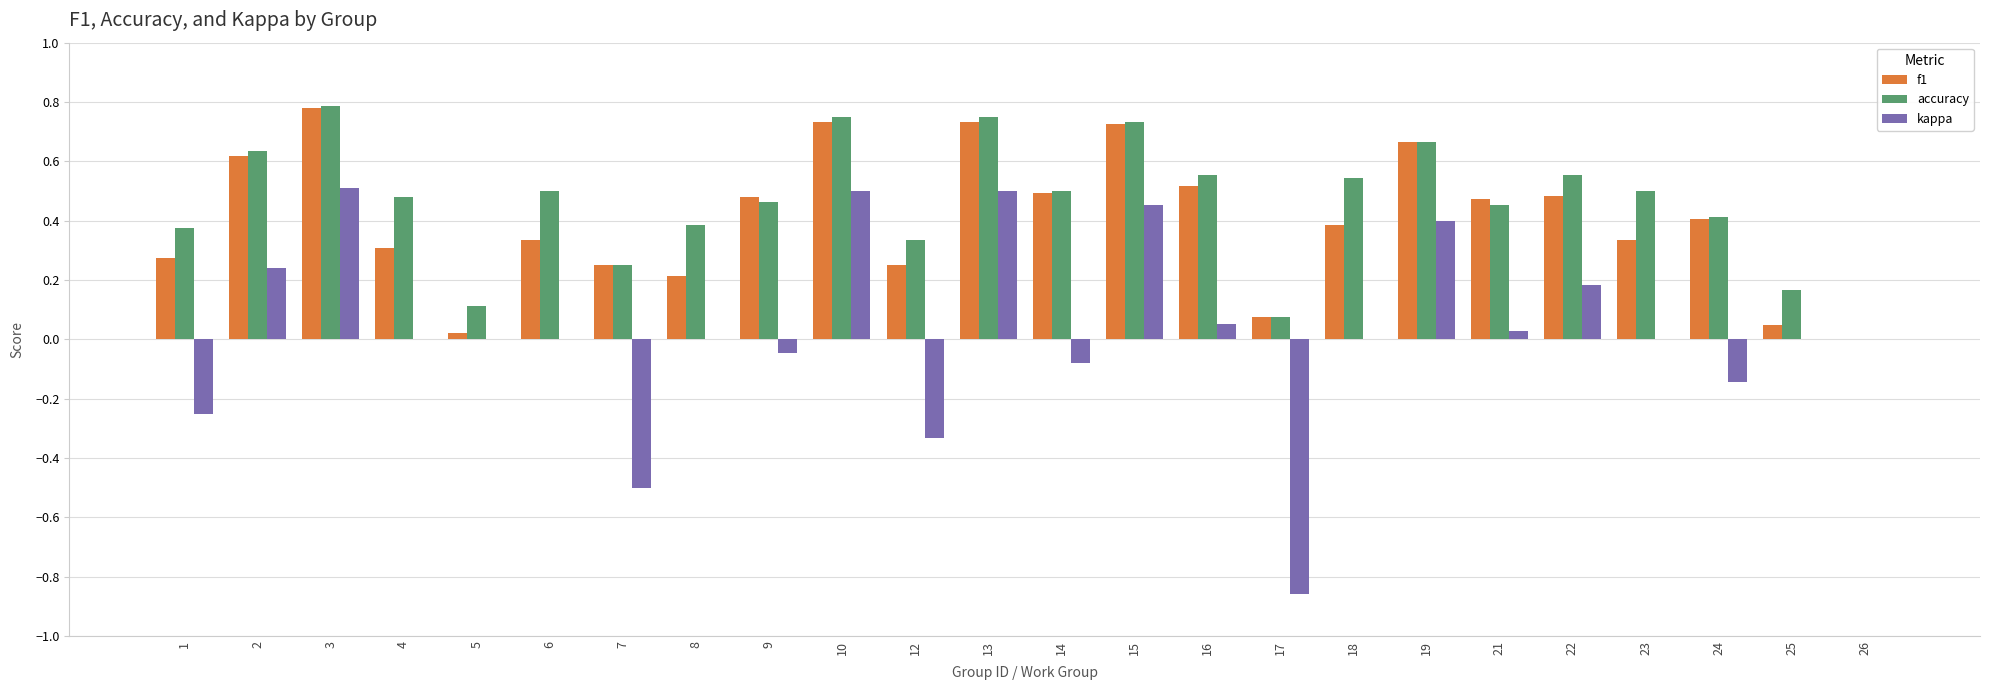

How many values in accuracy are above zero?

23